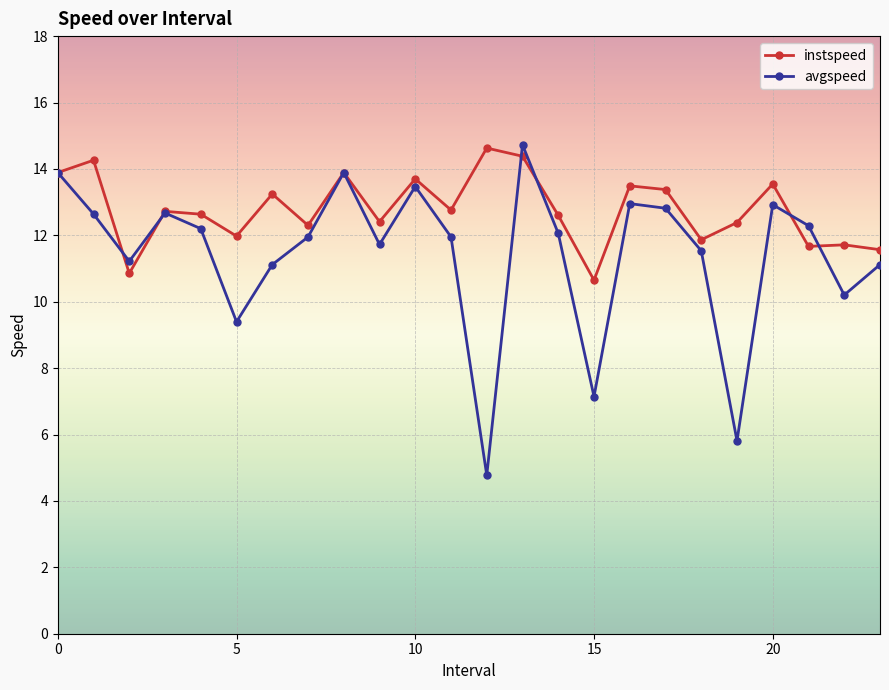

Rank the series by their average value, from lowest to highest.

avgspeed, instspeed